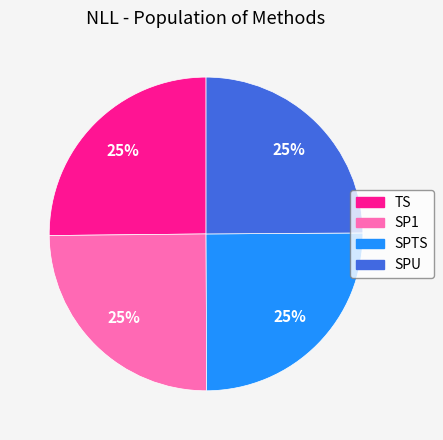

To the nearest percent, what portion does TS represent?

25%